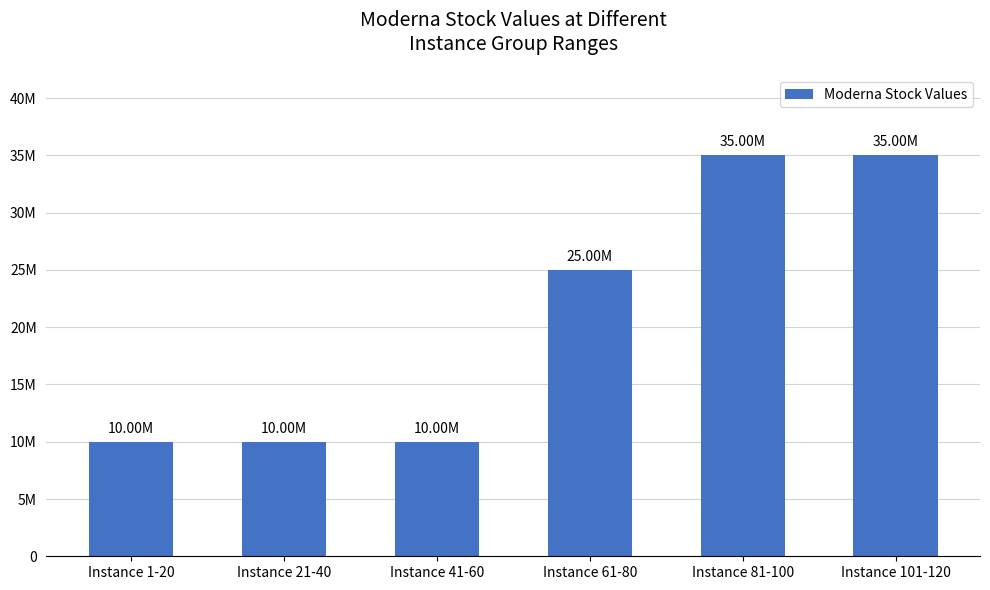

What is the difference between the maximum and minimum values?

24996035